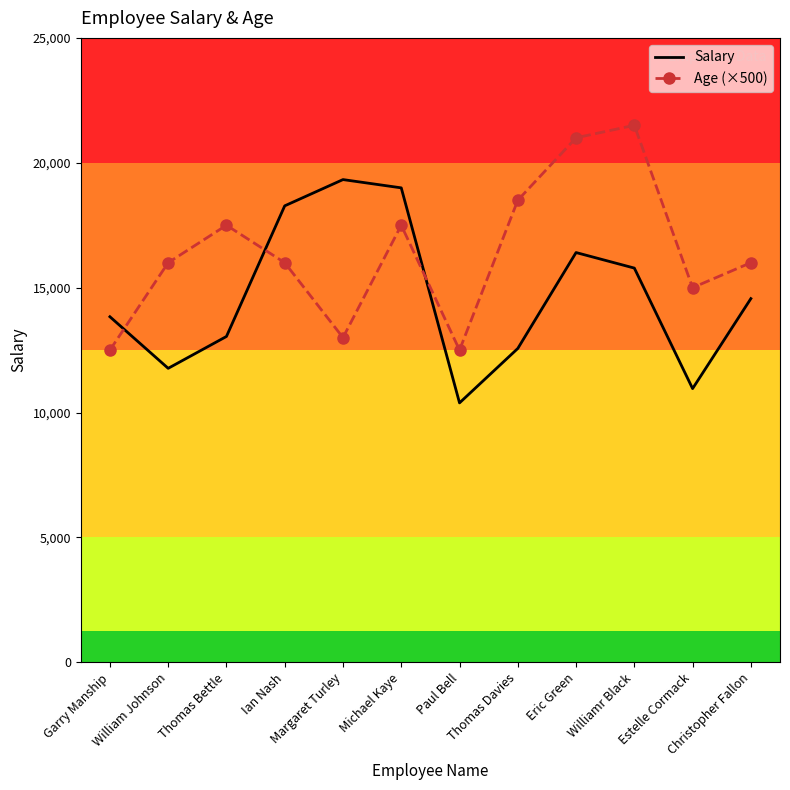

Between which two adjacent categories do Age (×500) and Salary first intersect?

Garry Manship and William Johnson